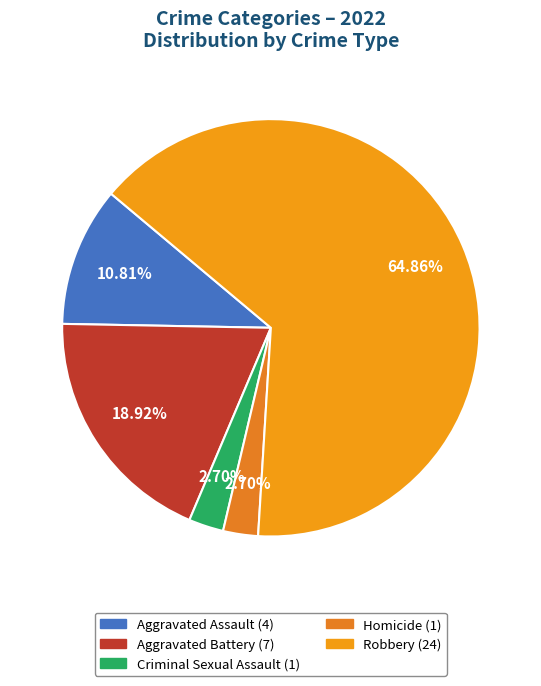

Rank the categories by value from lowest to highest.

Criminal Sexual Assault, Homicide, Aggravated Assault, Aggravated Battery, Robbery